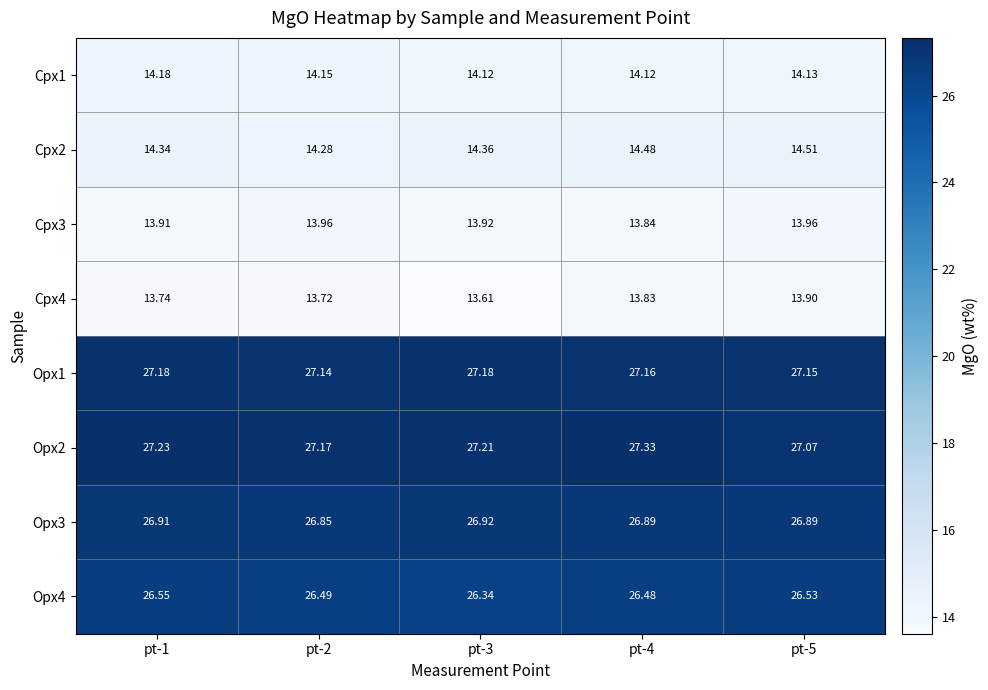

At pt-3, list the series in order from smallest to largest.

Cpx4, Cpx3, Cpx1, Cpx2, Opx4, Opx3, Opx1, Opx2